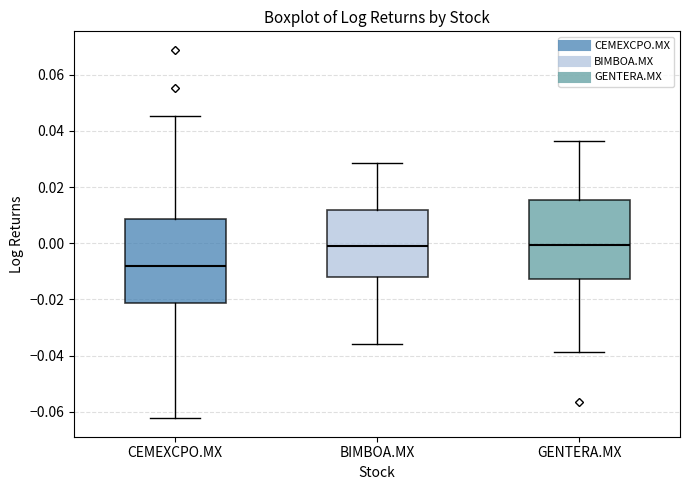

Where does the lower whisker of the box for CEMEXCPO.MX end on the y-axis? The values are not printed on the chart, so give them approximately, as read against the axis.

-0.062